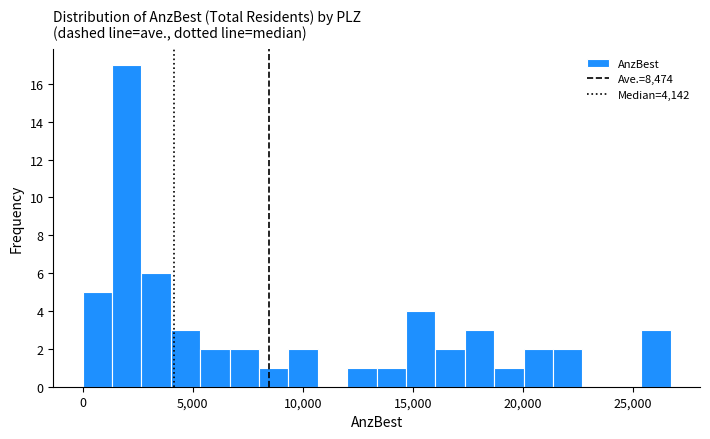

Around what value on the x-axis is the tallest bar? Give the approximate position of its centre, as read against the axis.

2000